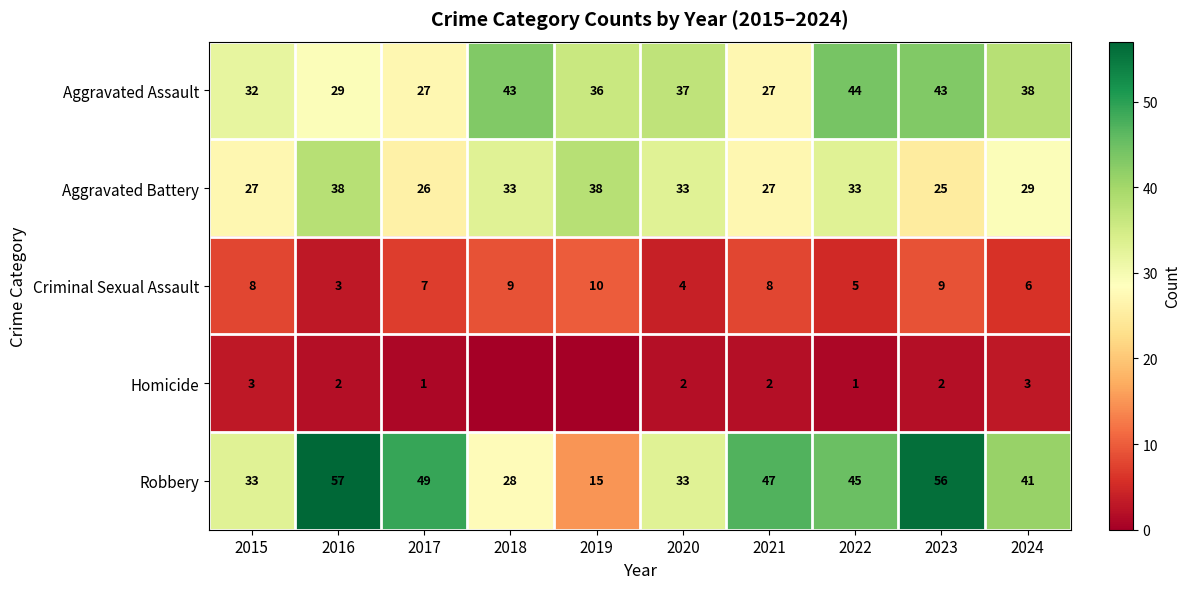

Is it true that Homicide equals 2 at 2022?

False